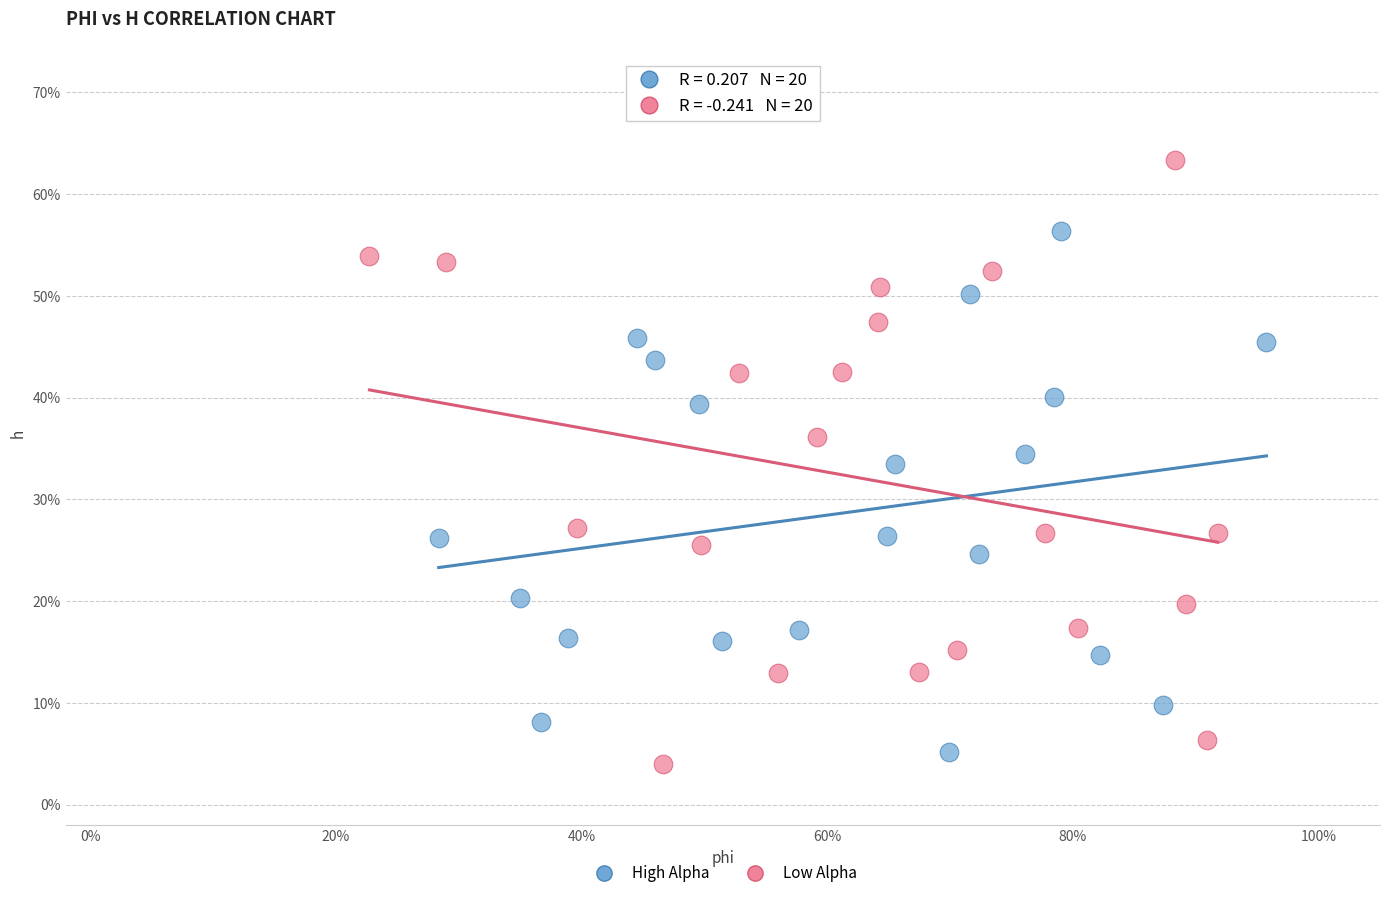

What are all the series names shown in the legend?

High Alpha, Low Alpha